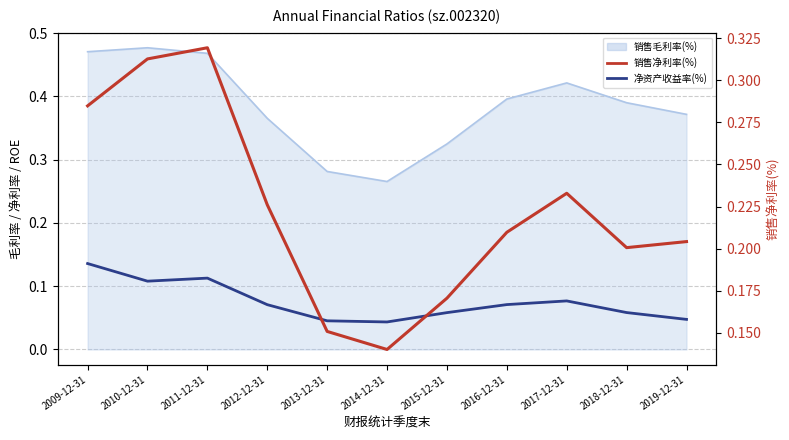

What is the label of the 4th point from the right?

2016-12-31